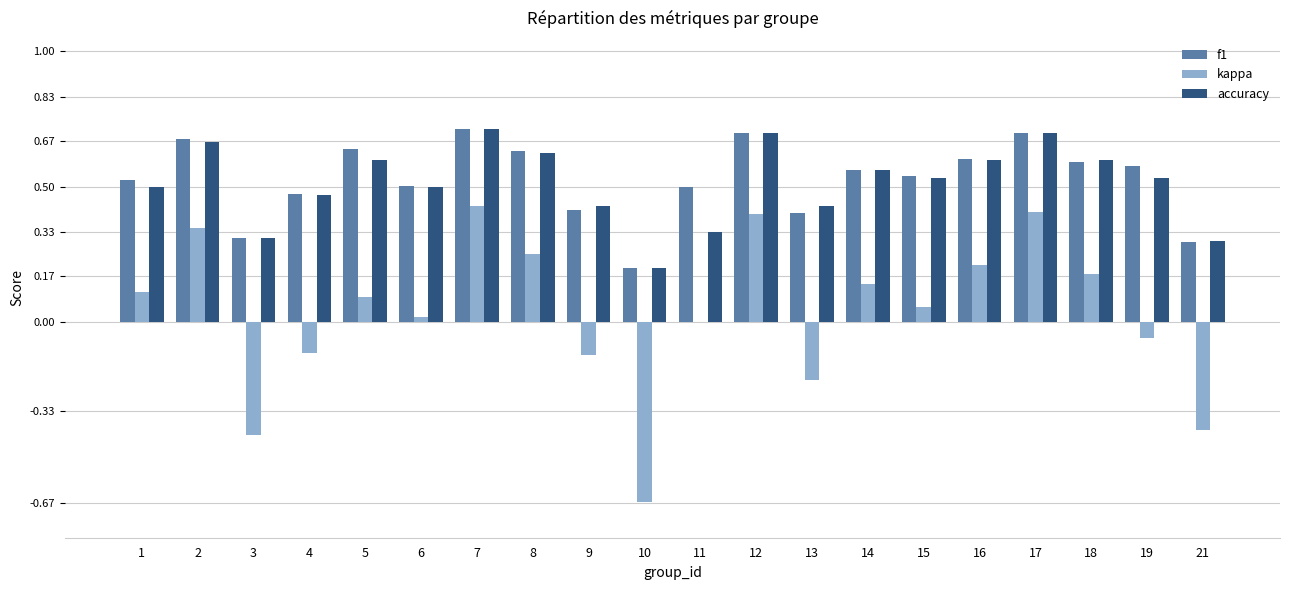

At which category is the sum across all series the highest?

7